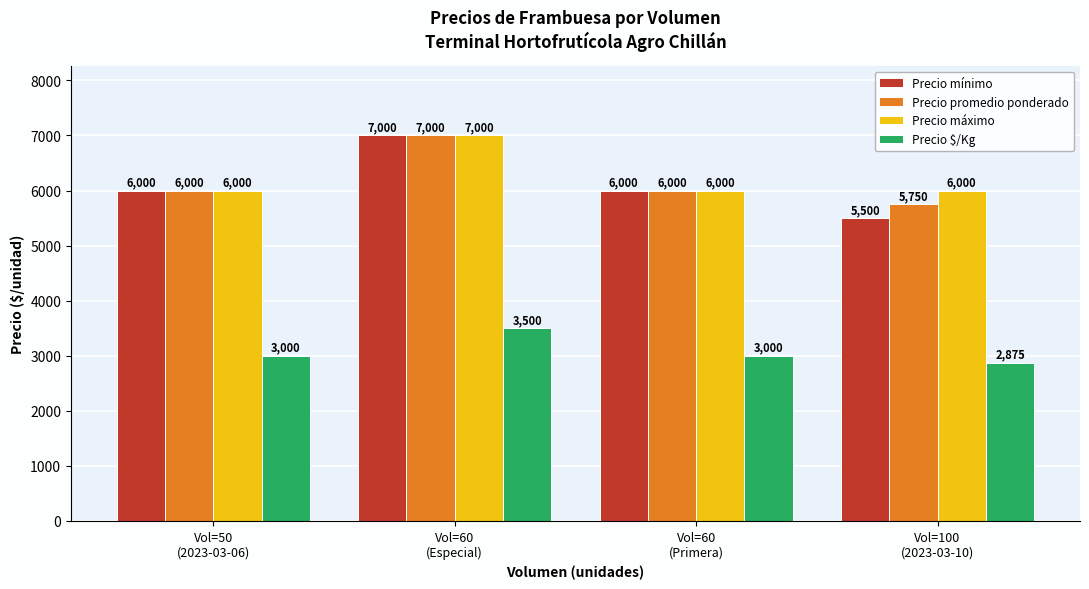

At which category is the sum across all series the highest?

Vol=60
(Especial)